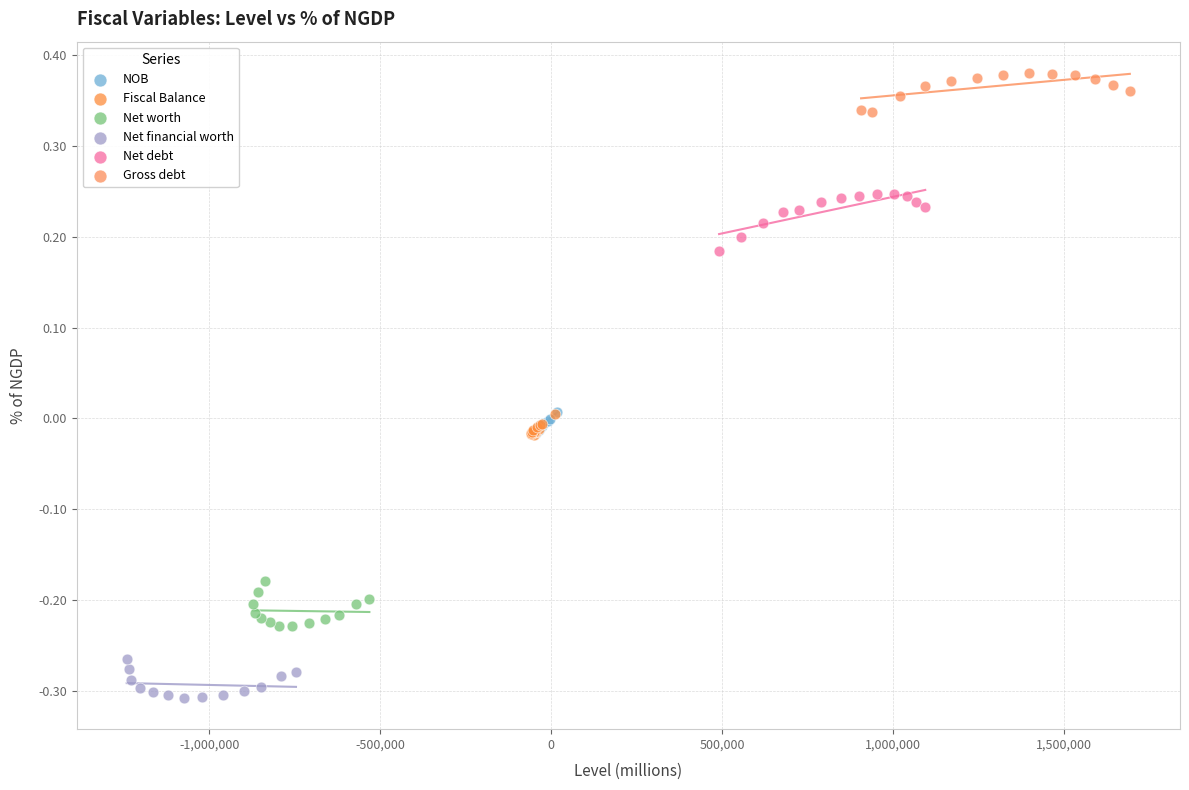

Which series contains the lowest Y value?

Net financial worth